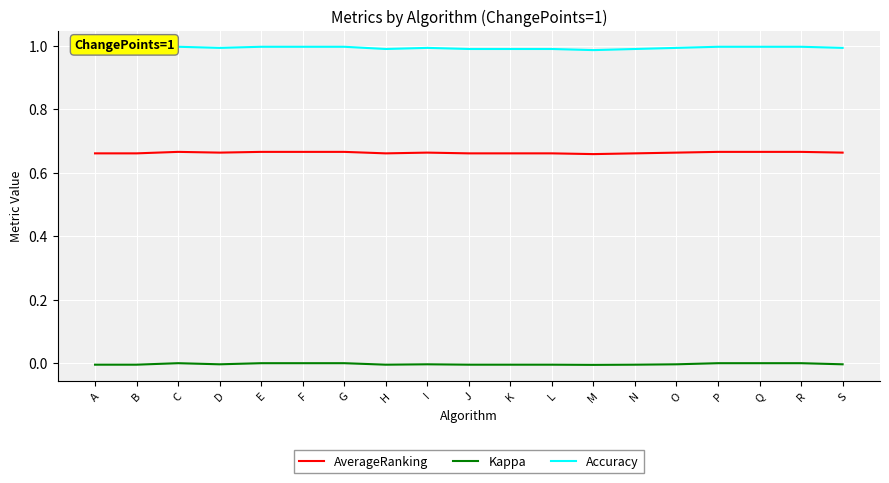

True or false: Kappa has a value of -0.0 at L.

True